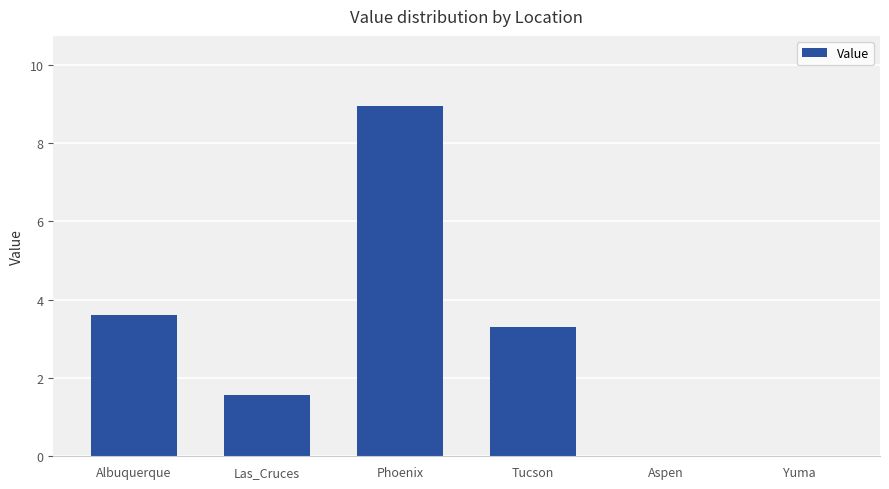

The value at Aspen is 5.0. True or false?

False